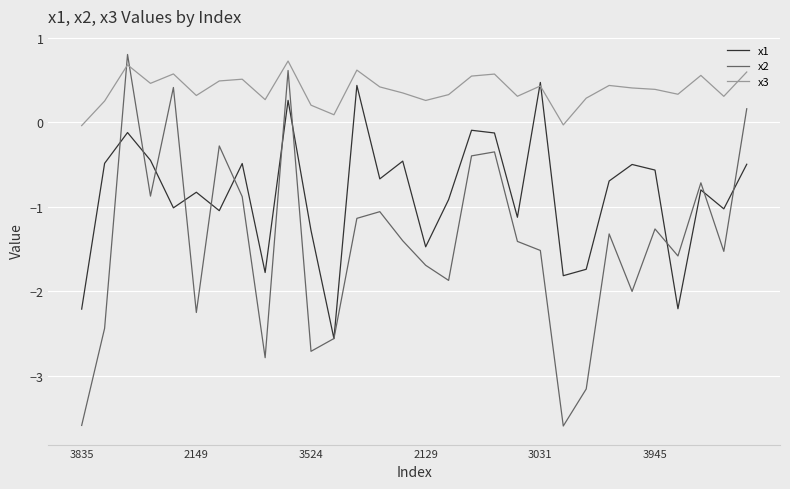

Which series ends up on top after the final intersection of x2 and x3?

x3